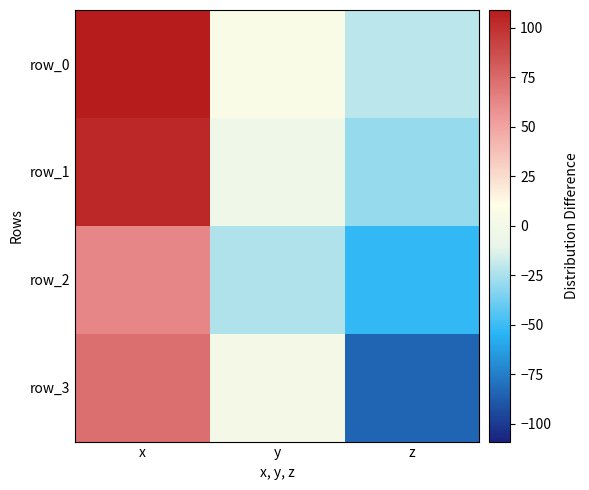

Read the row_0 value at z.

-21.0